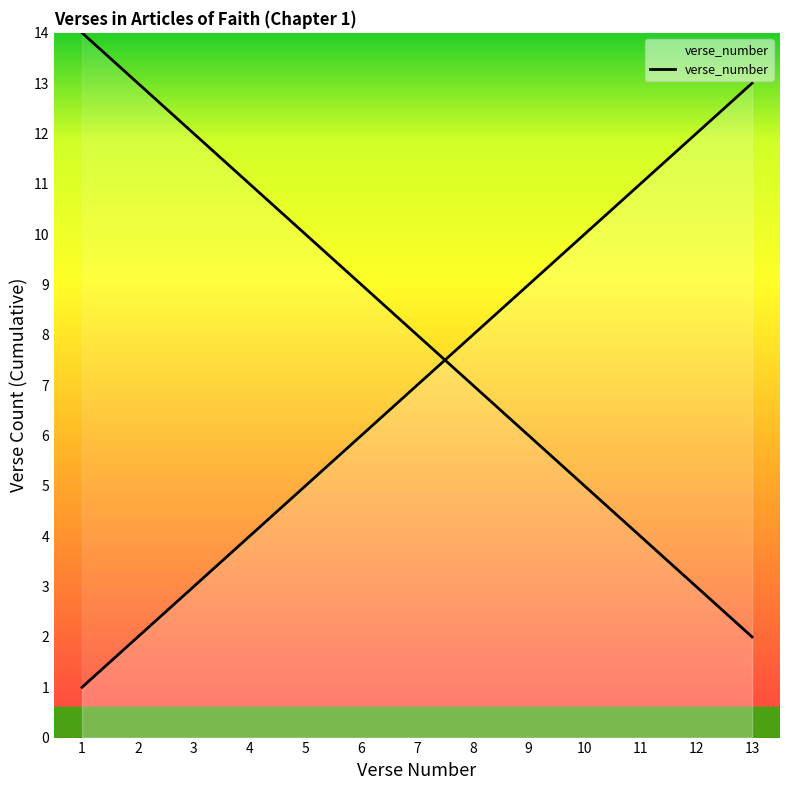

What is the difference between the values at 9 and 4?

5